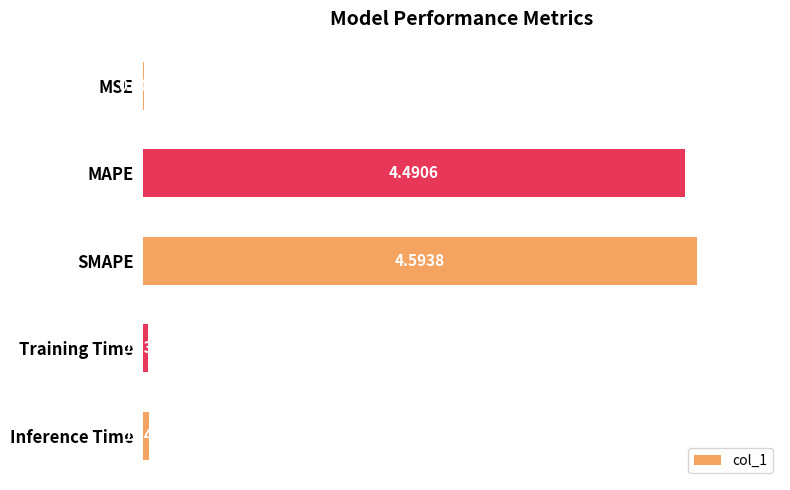

Which category has the highest value across all series?

SMAPE